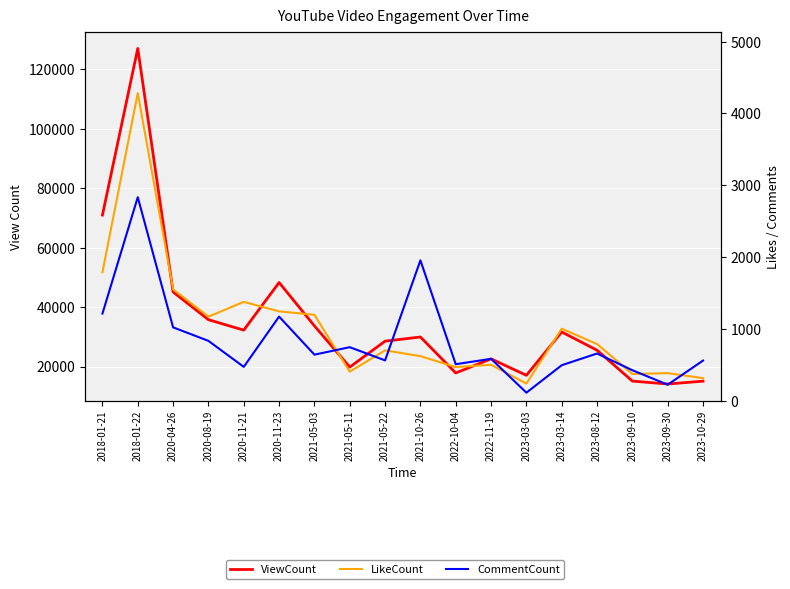

What is the label of the 9th point from the right?

2021-10-26